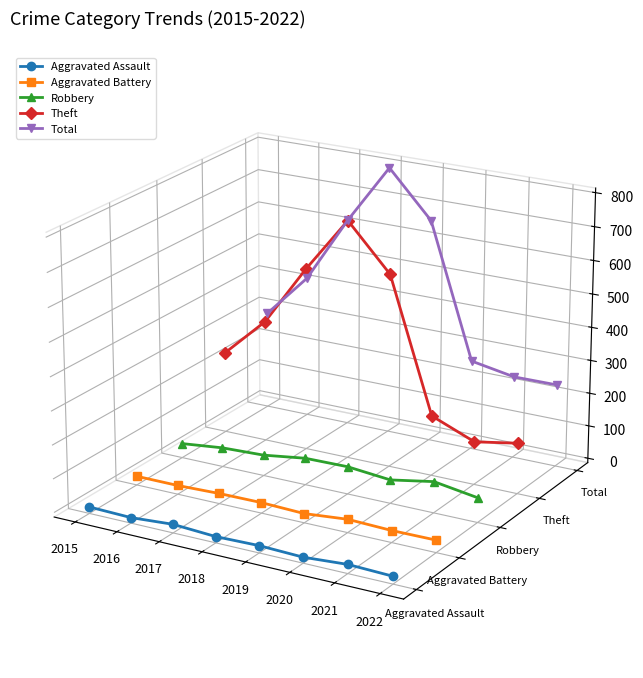

Is it true that Aggravated Assault equals -0.1 at 2015?

False